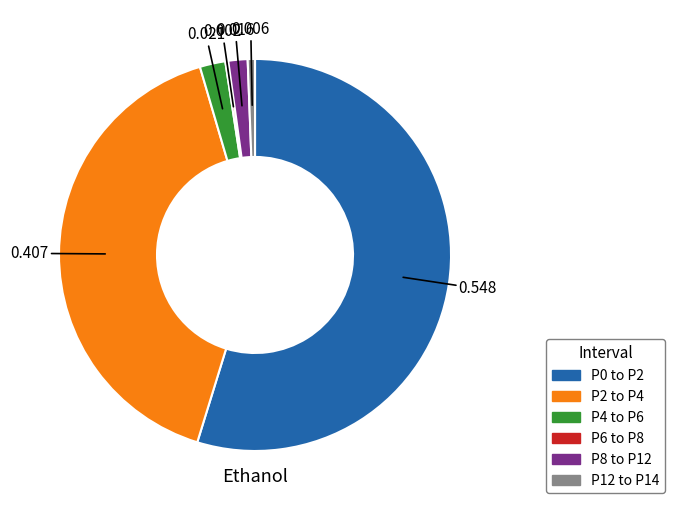

Is there any slice that represents more than half of the pie?

Yes